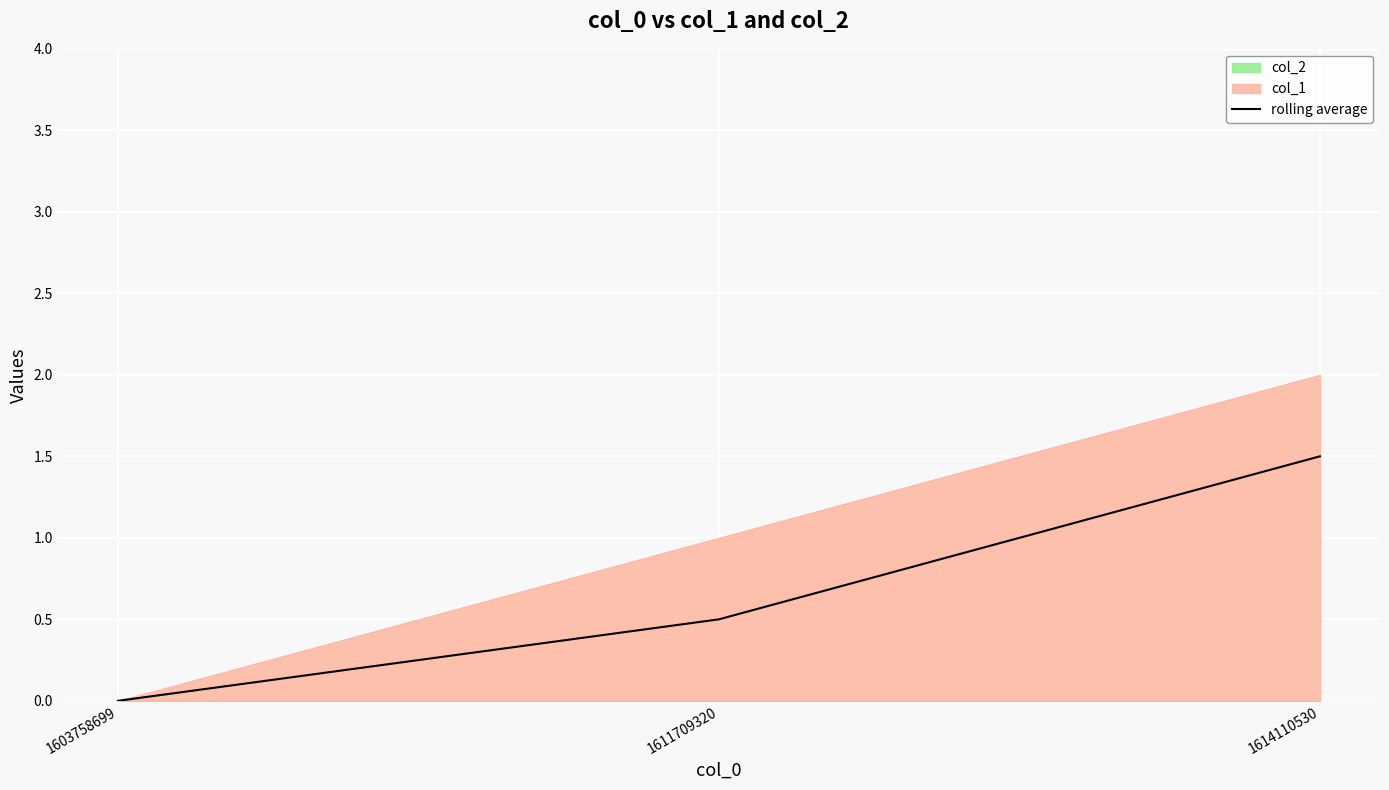

What is the difference between the maximum and minimum values?

1.5